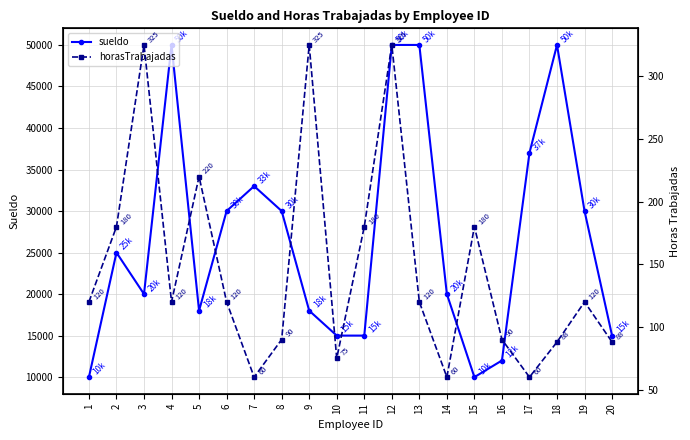

Reading right to left, what are all the values shown in this chart?

sueldo: 15000	30000	50000	37000	12000	10000	20000	50000	50000	15000	15000	18000	30000	33000	30000	18000	50000	20000	25000	10000
horasTrabajadas: 88	120	88	60	90	180	60	120	325	180	75	325	90	60	120	220	120	325	180	120